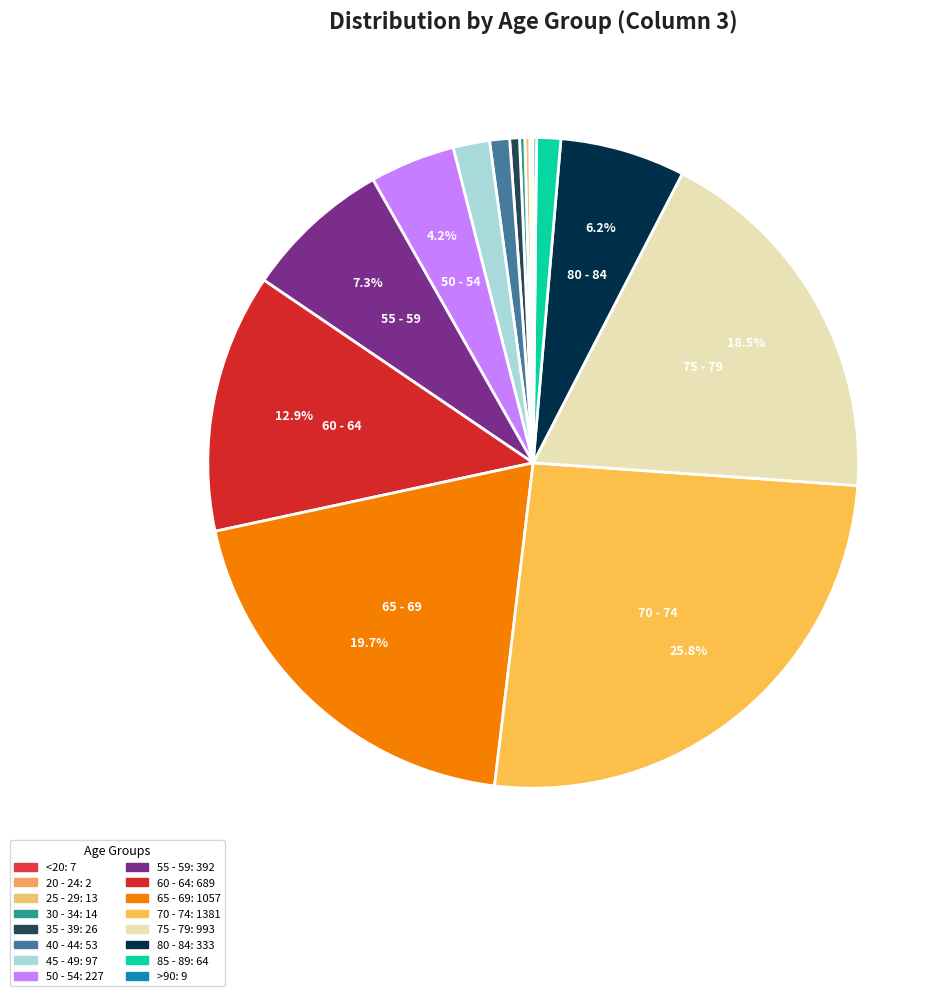

Rank the categories by value from highest to lowest.

70 - 74, 65 - 69, 75 - 79, 60 - 64, 55 - 59, 80 - 84, 50 - 54, 45 - 49, 85 - 89, 40 - 44, 35 - 39, 30 - 34, 25 - 29, >90, <20, 20 - 24